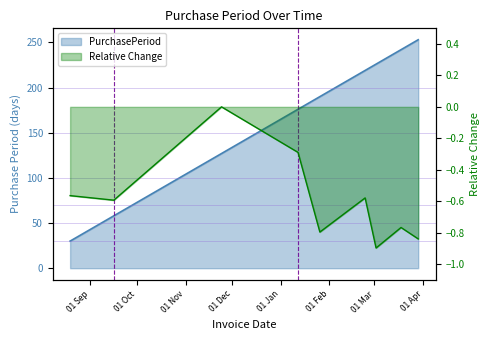

How many negative values are there?

8